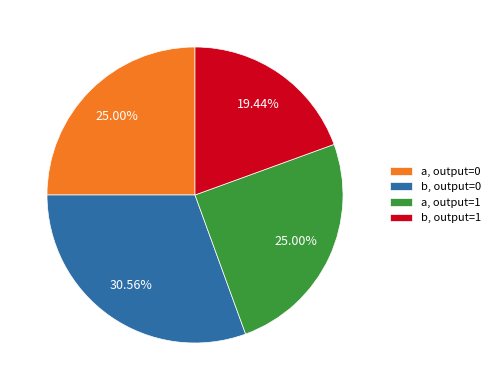

How many segments does this pie chart have?

4